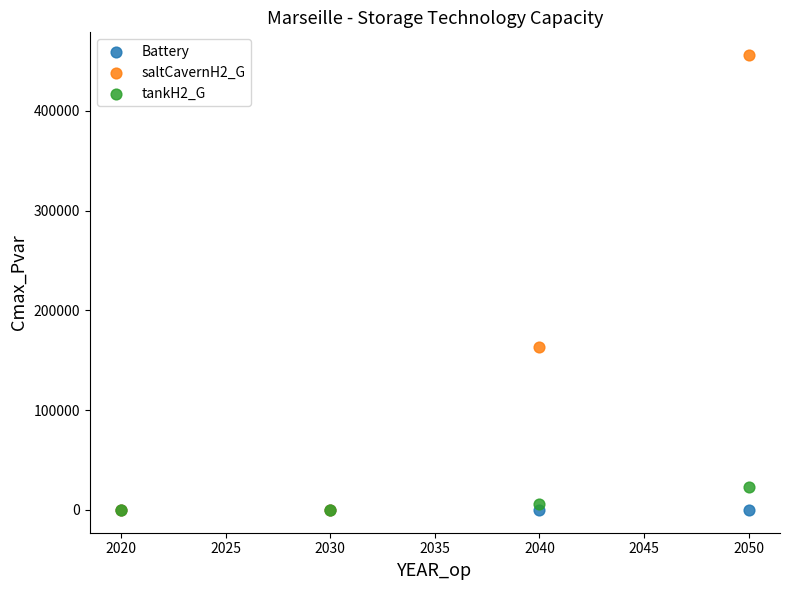

Across all series, what Y value is closest to 228029?

163029.2